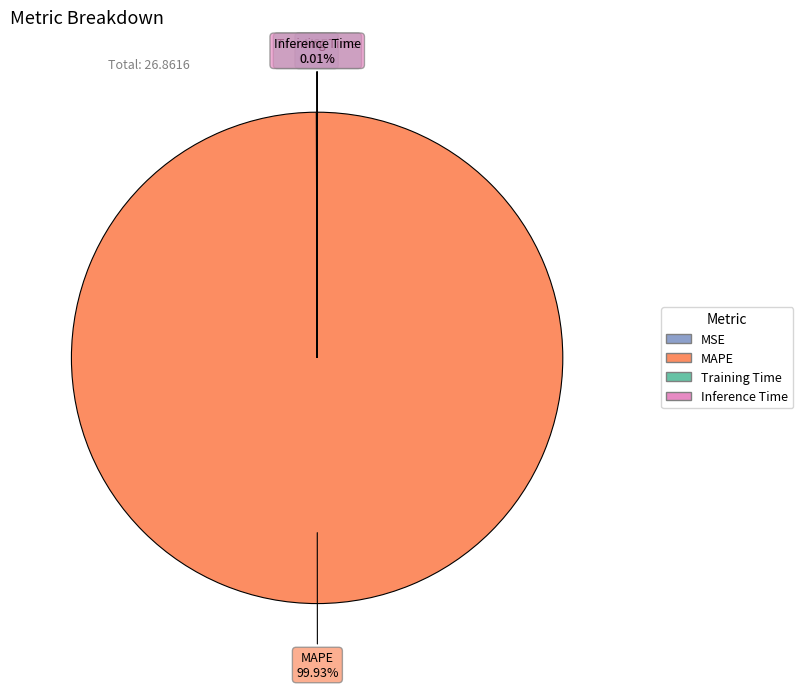

What is the largest slice in the pie chart?

MAPE